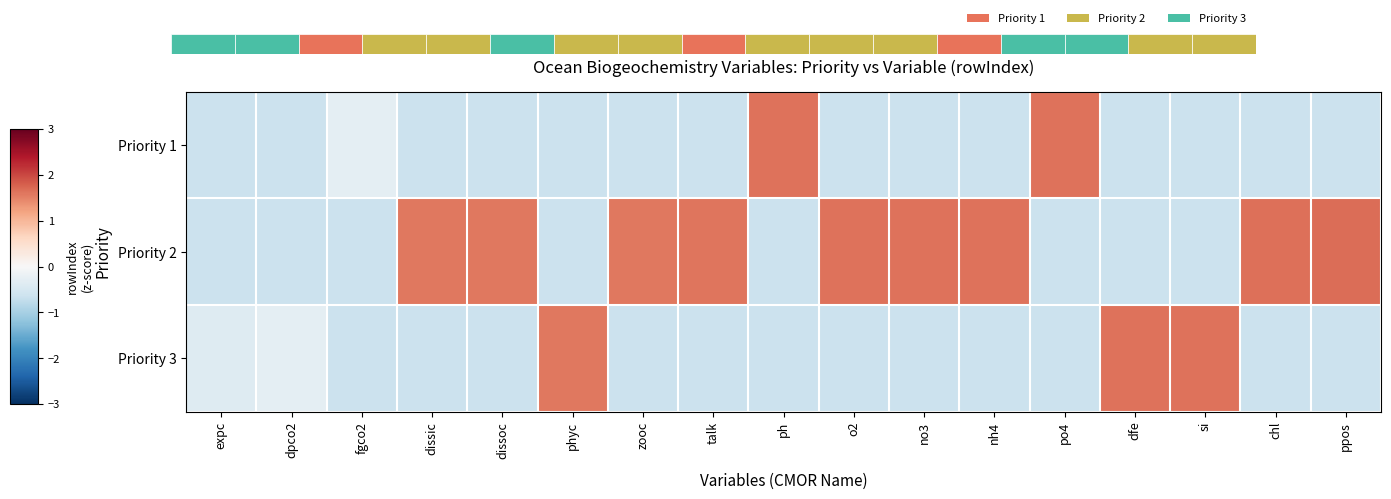

What is the minimum value shown in the chart?

-0.6